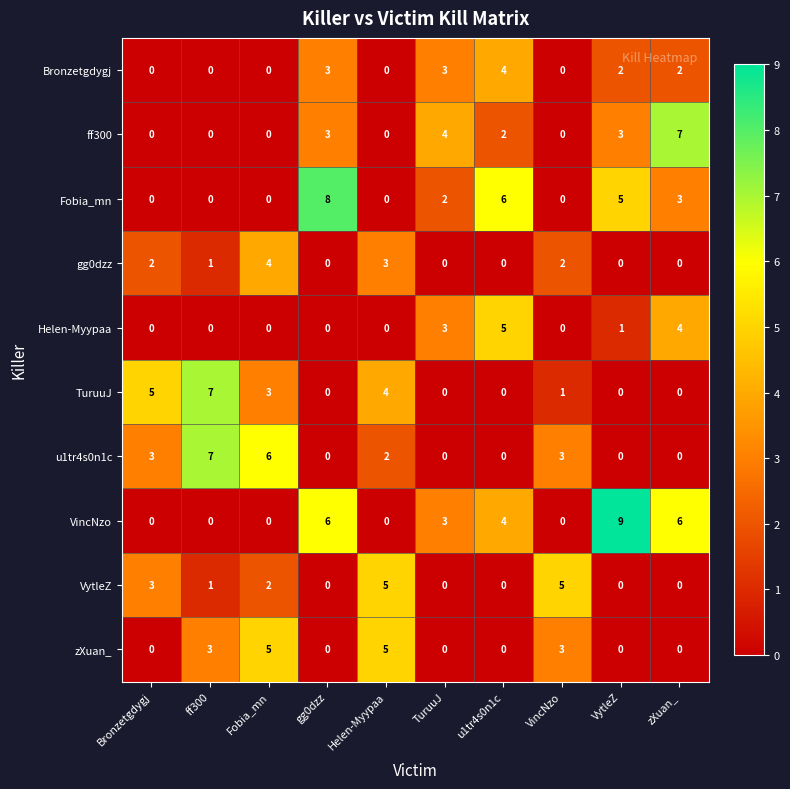

What is the difference between the maximum and minimum values in the TuruuJ series?

7